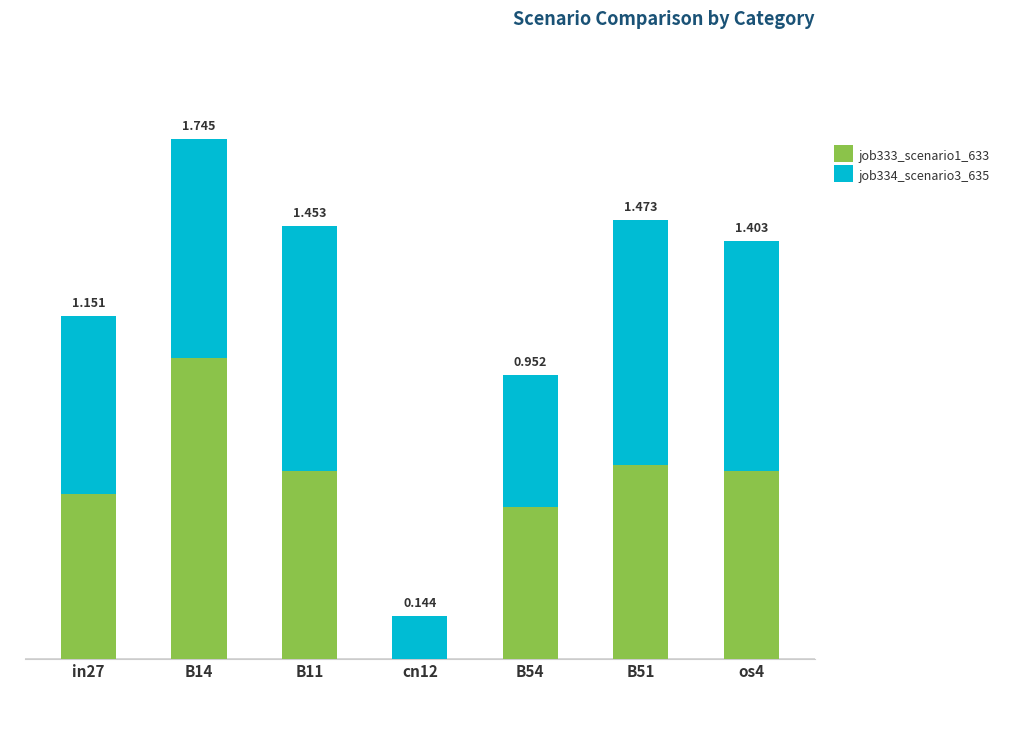

List the labels in order of job333_scenario1_633 value, smallest first.

cn12, B54, in27, B11, os4, B51, B14